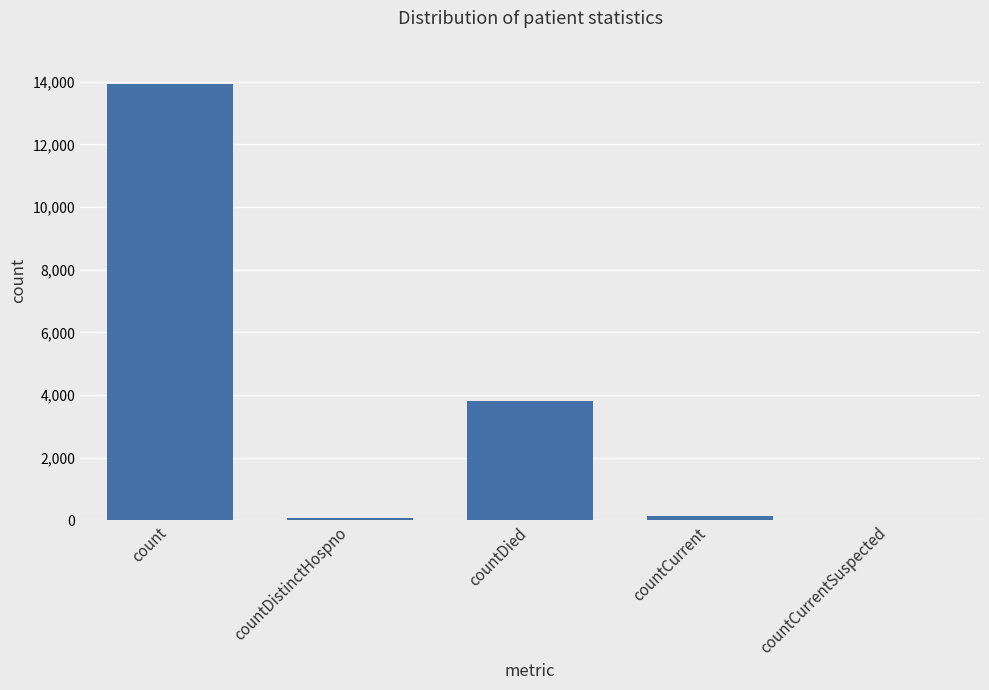

What is the maximum value shown in the chart?

13918